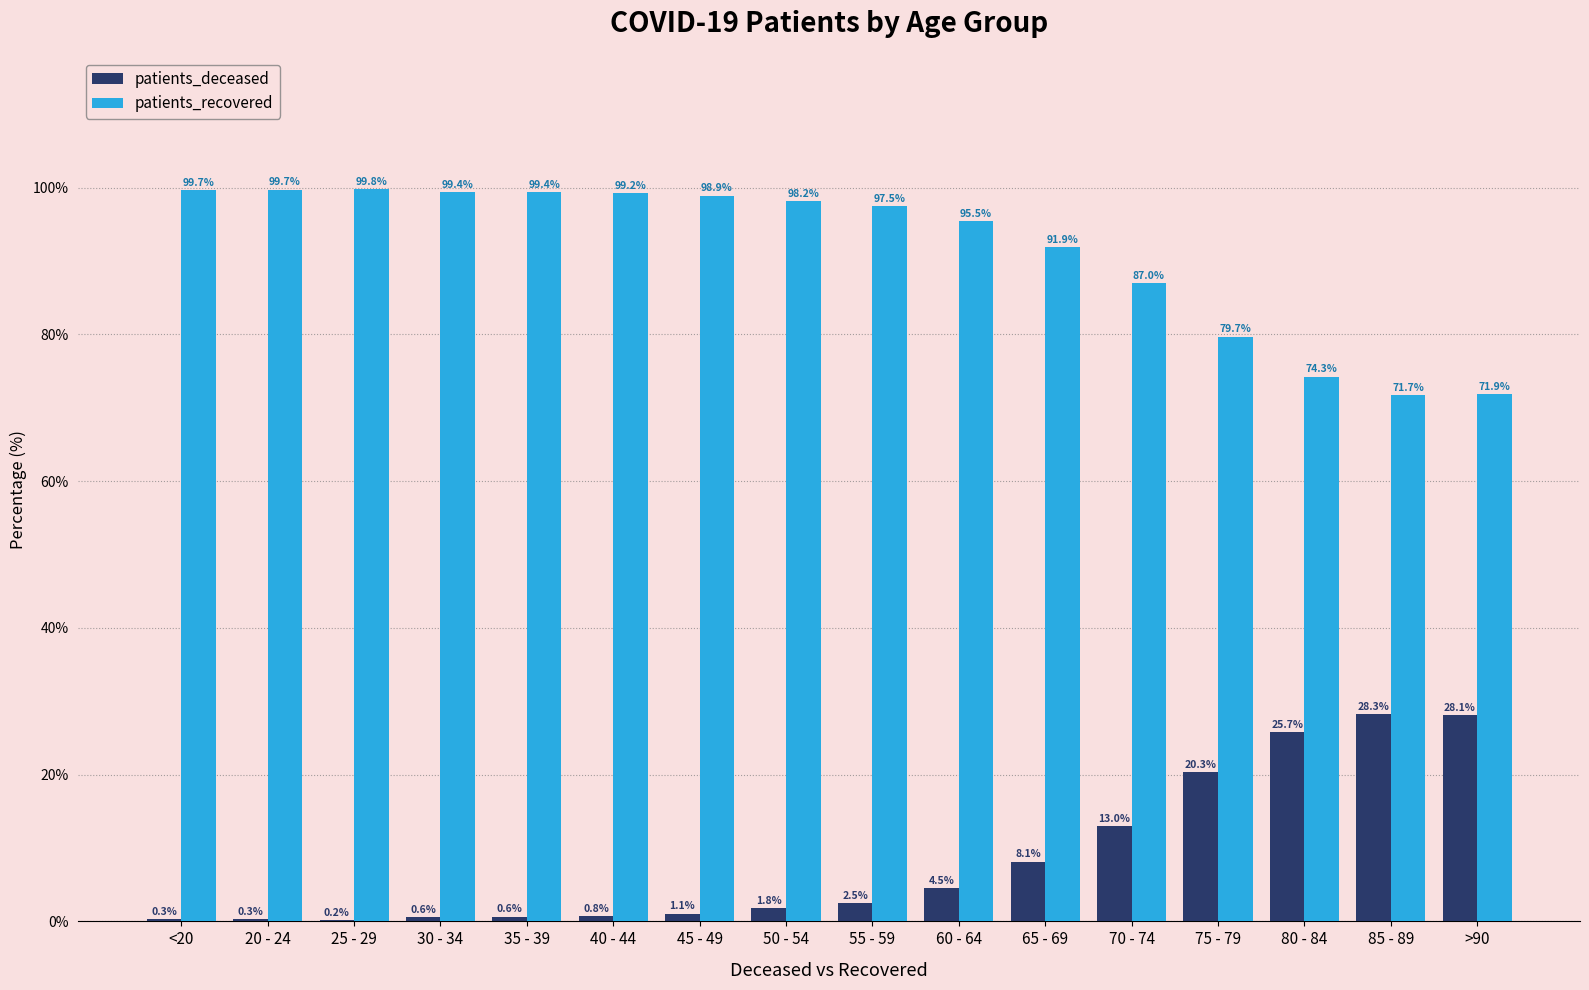

What is the greatest value displayed?

99.8